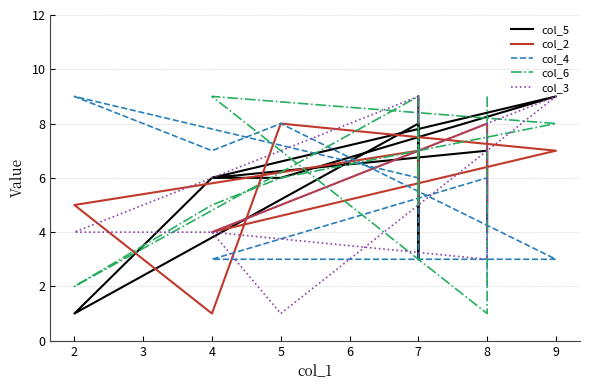

Is the value of col_6 at 5 greater than the value of col_4 at 4?

Yes